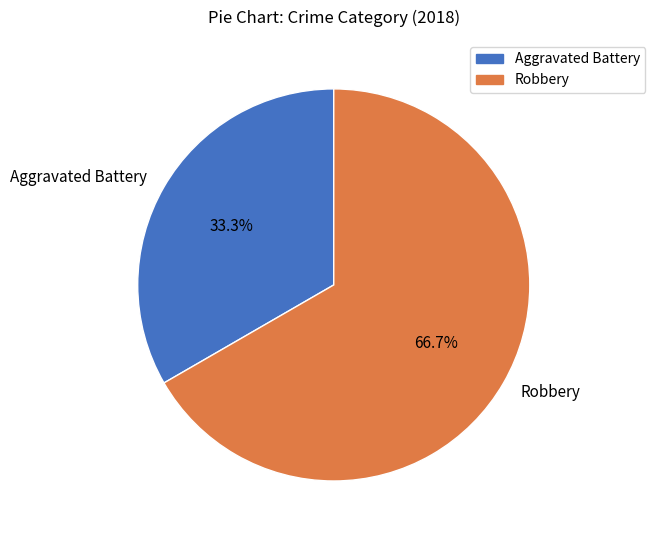

Does any single category account for the majority?

Yes